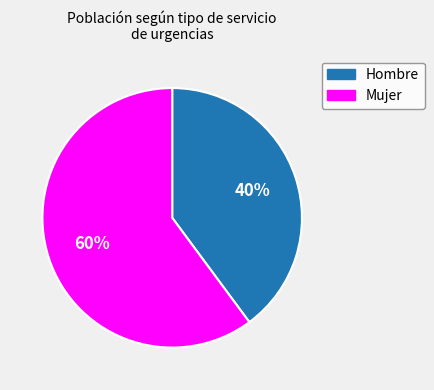

Combined, do Hombre and Mujer account for over 50%?

Yes